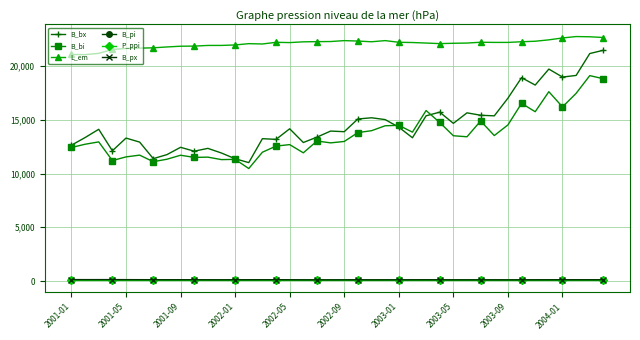

True or false: B_pi and L_em cross at least once.

False